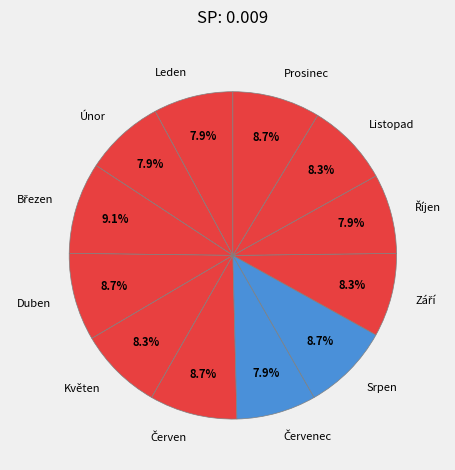

What portion of the pie excludes Srpen?

91.3%